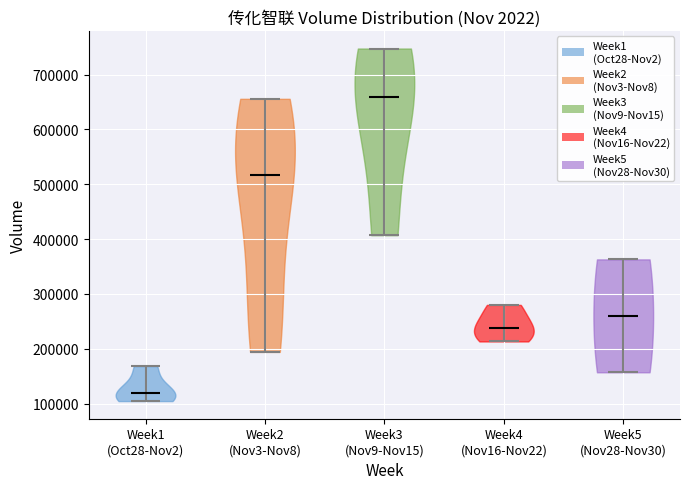

Which violin has the lowest median line?

Week1 (Oct28-Nov2)